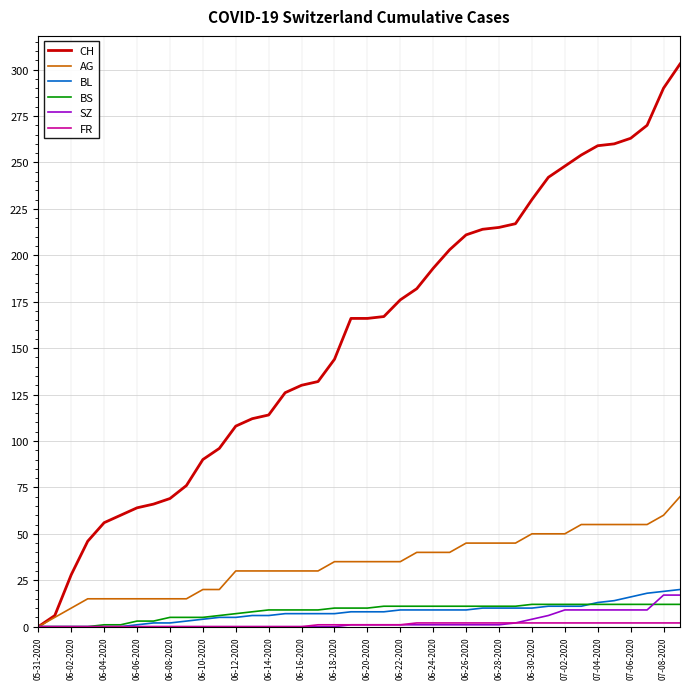

What is the maximum value for BS?

12